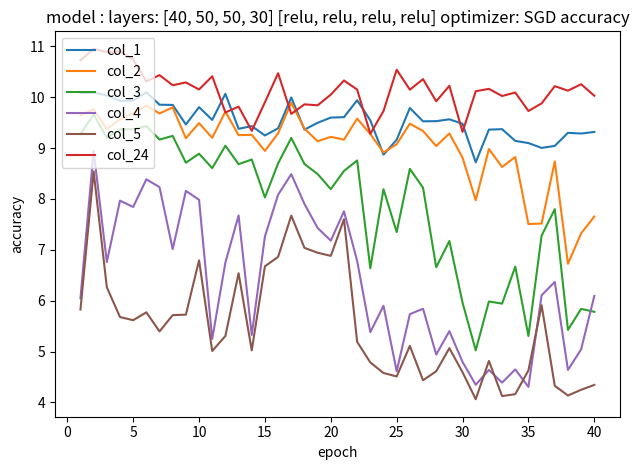

Between 13 and 38, which series saw the biggest shift?

col_3